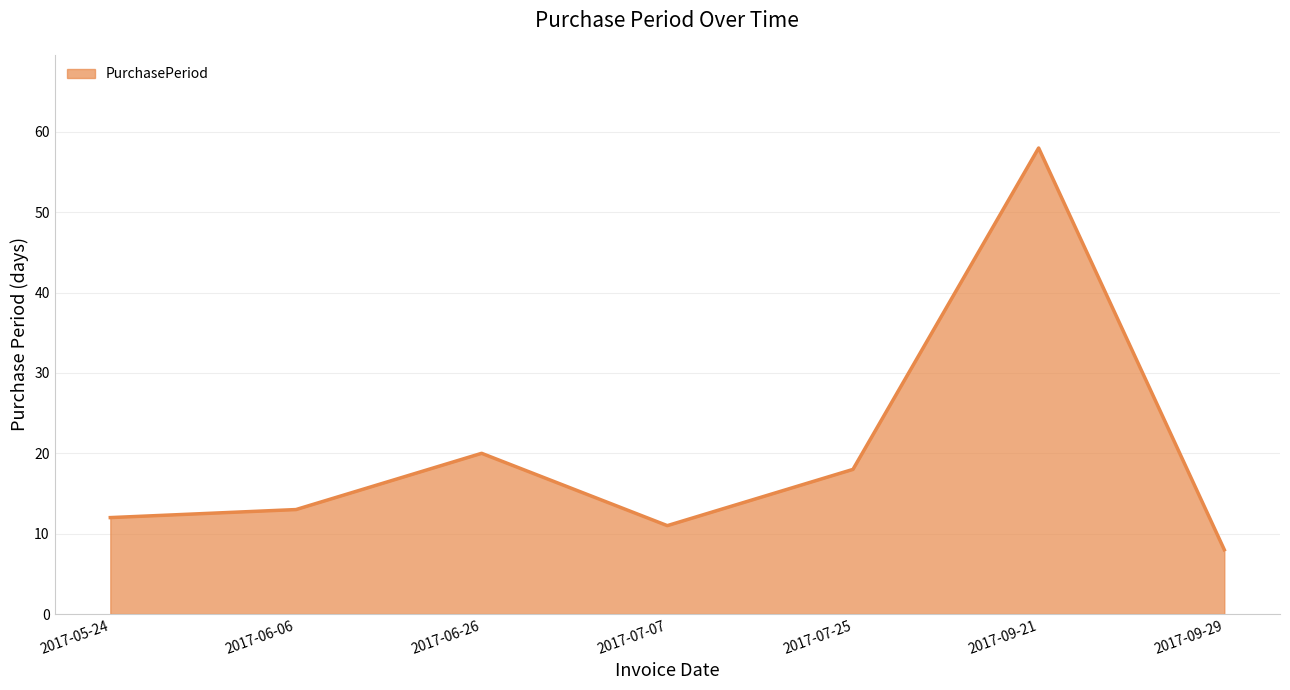

What position from the left is 2017-09-21?

6